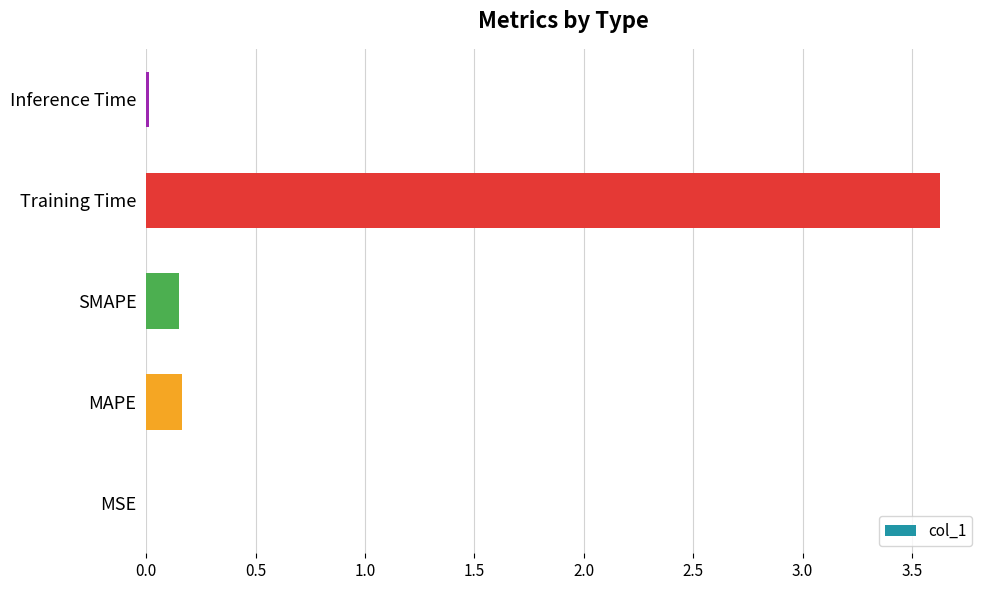

The chart shows a value of 0.2 at SMAPE. True or false?

True